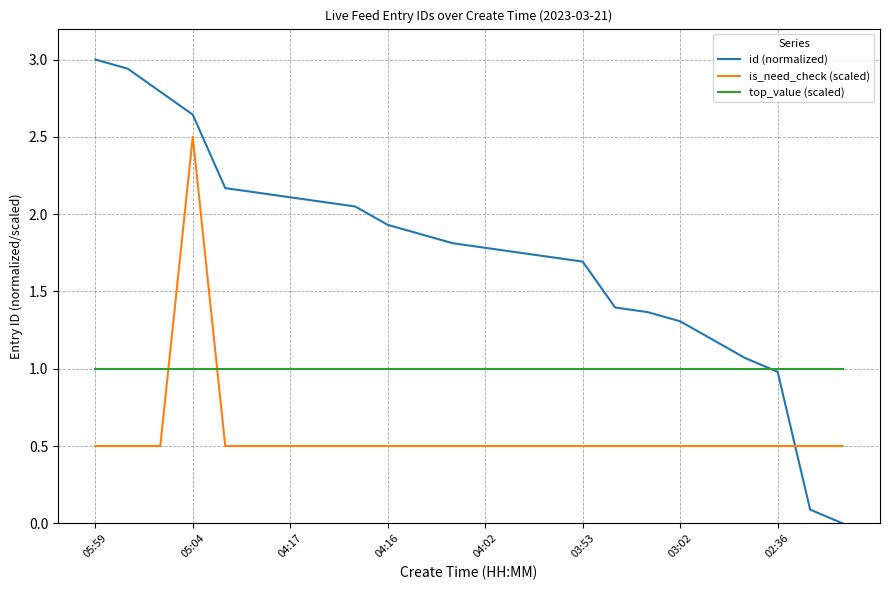

Rank the series by their maximum value, from lowest to highest.

top_value (scaled), is_need_check (scaled), id (normalized)